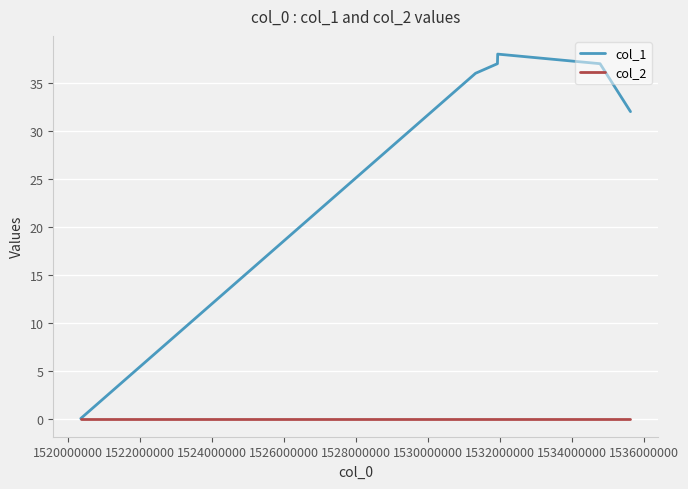

Which series has the largest total across all categories?

col_1